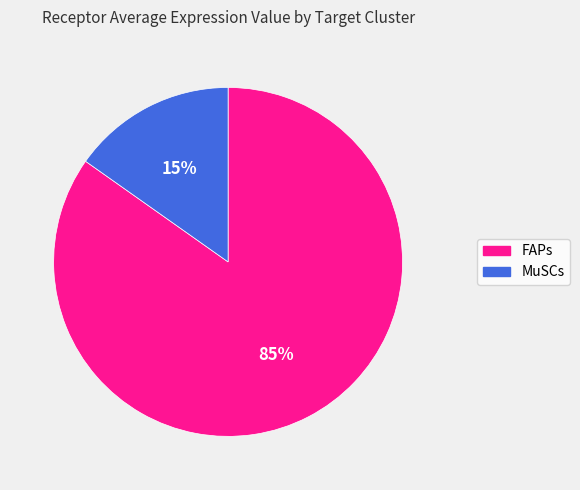

To the nearest percent, what is the average slice percentage?

50%